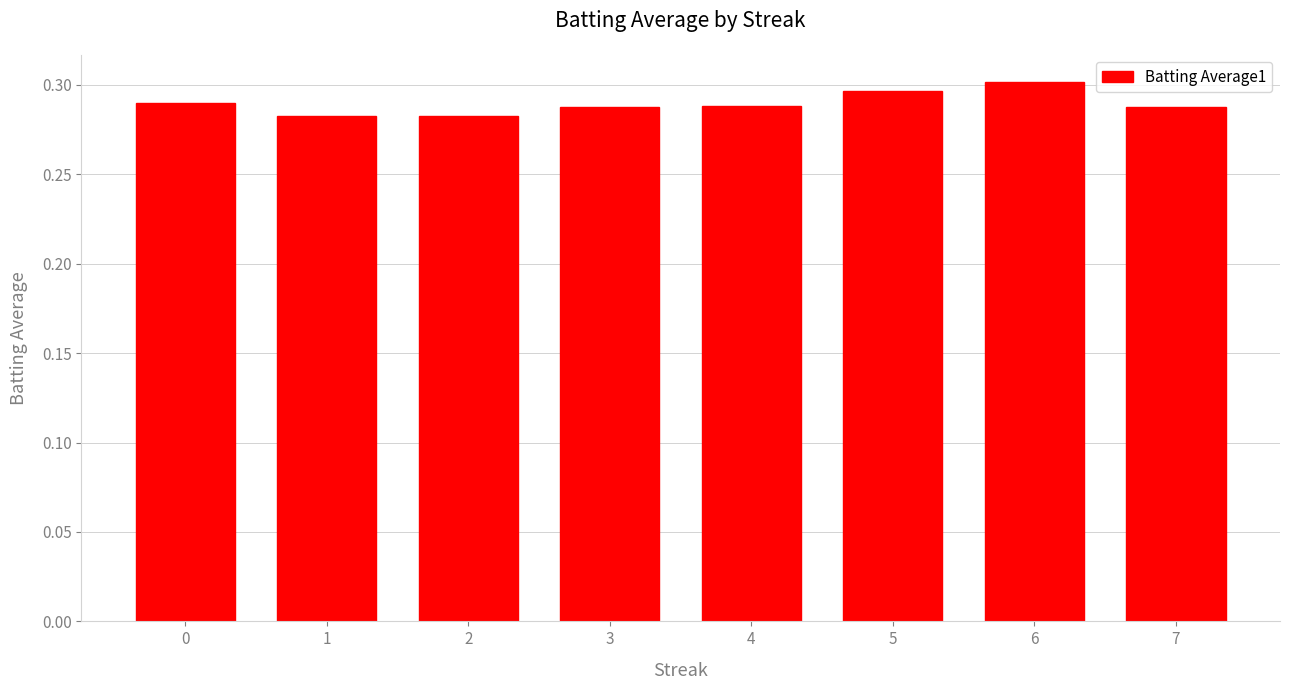

The chart shows a value of 0.5 at 3. True or false?

False